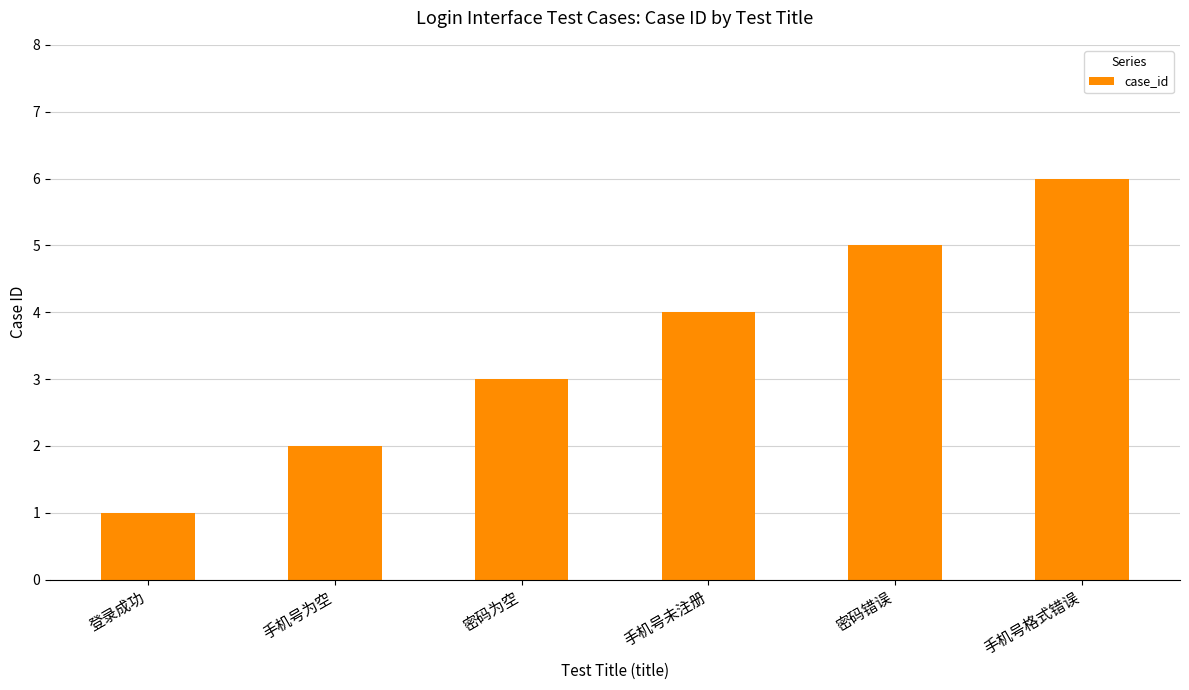

Is it true that the value at 登录成功 is 1?

True